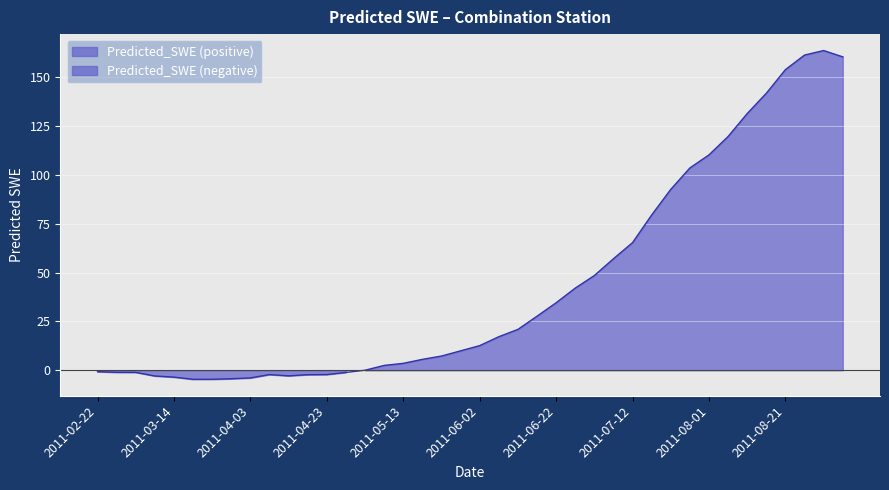

Which has a higher value, 2011-03-24 or 2011-04-23?

2011-04-23